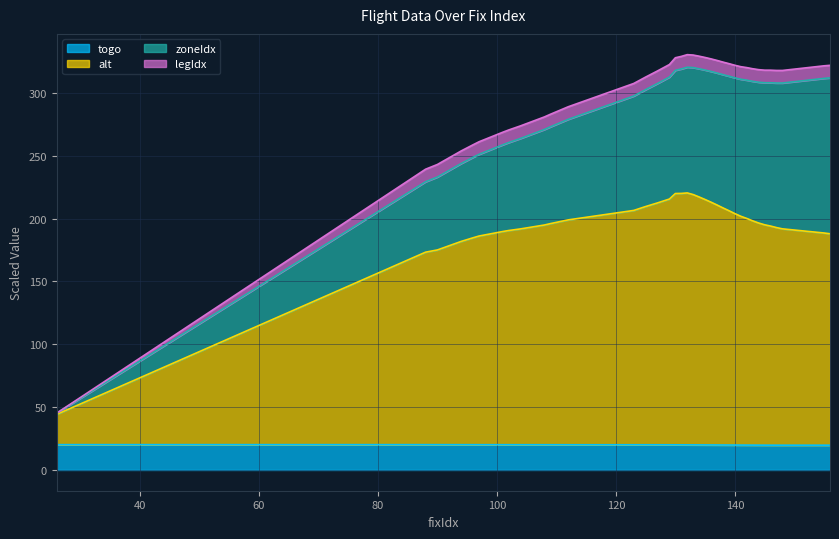

What is the highest value of the togo series?

20.1